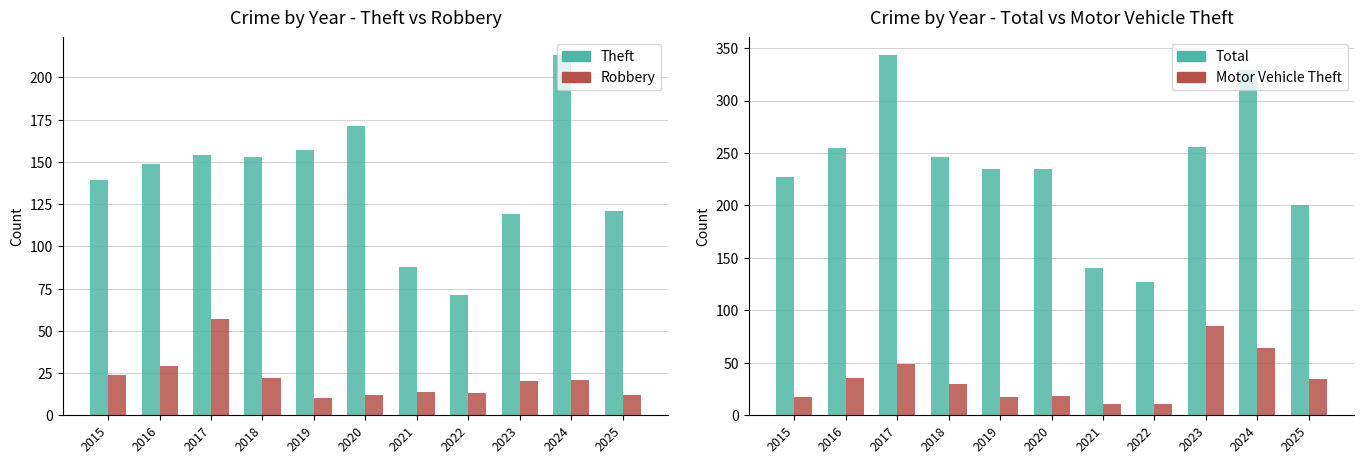

What is the highest value of the Motor Vehicle Theft series?

85